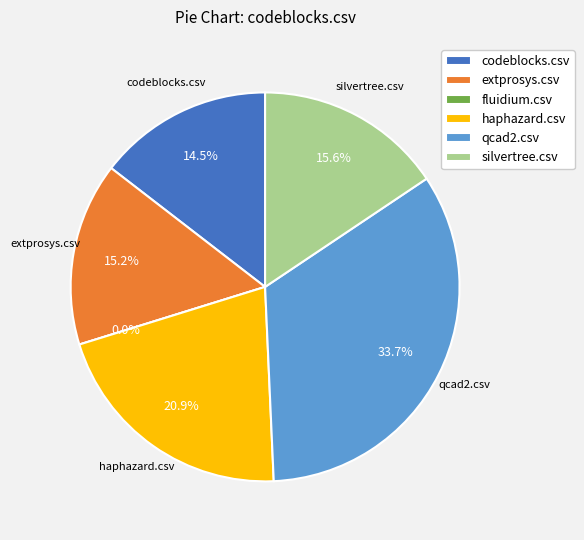

How many slices are in this pie chart?

6